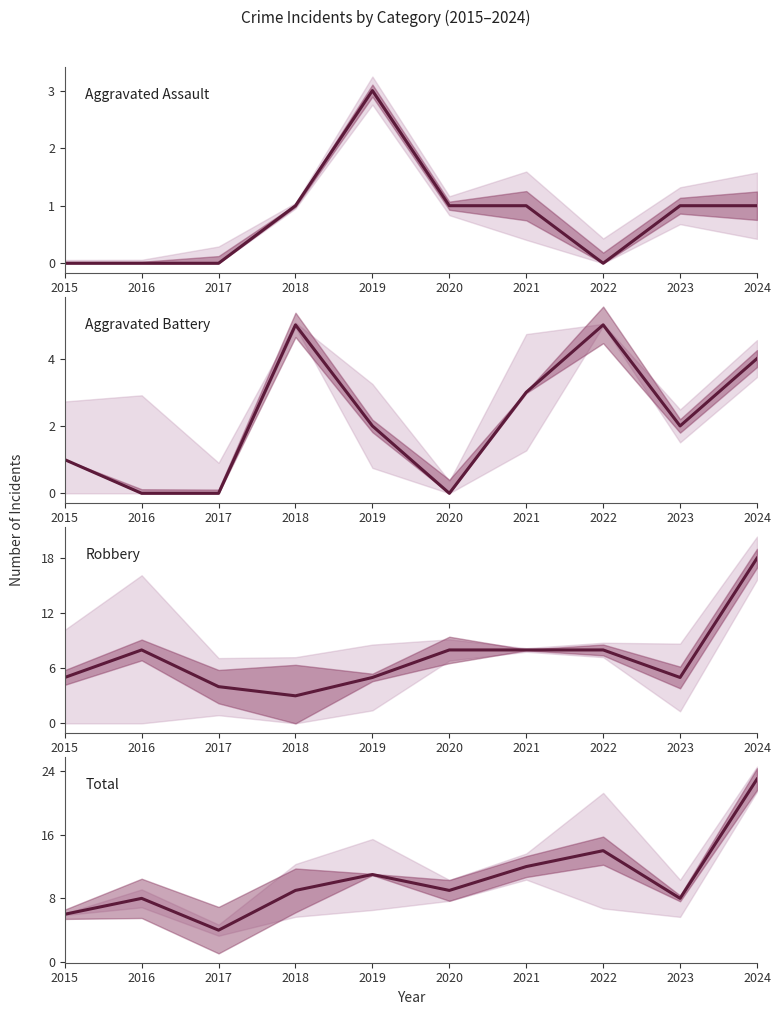

True or false: Robbery and Aggravated Assault cross at least once.

False